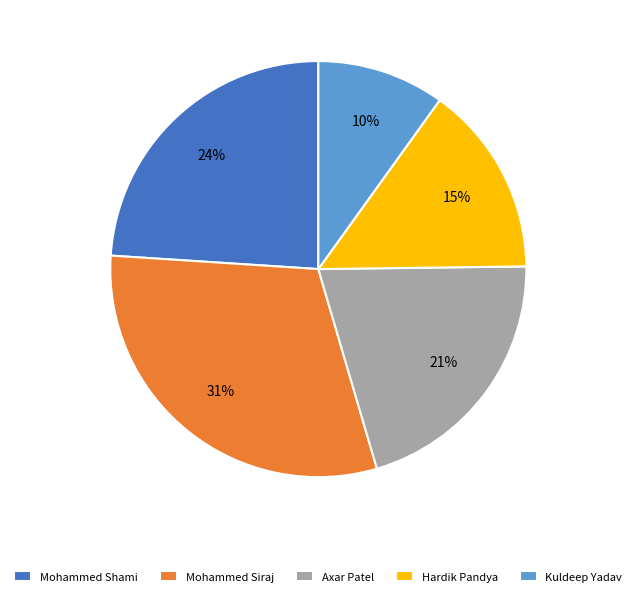

To the nearest percent, what portion does Kuldeep Yadav represent?

10%